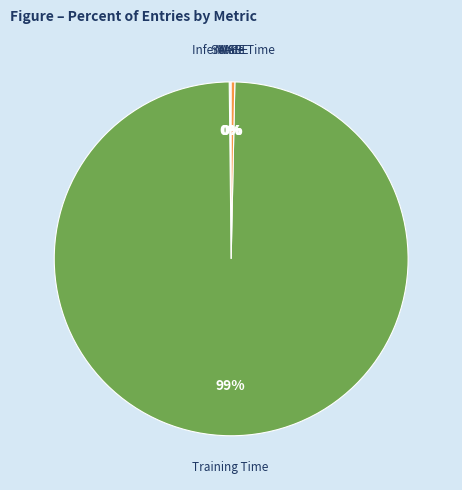

What is the largest slice in the pie chart?

Training Time